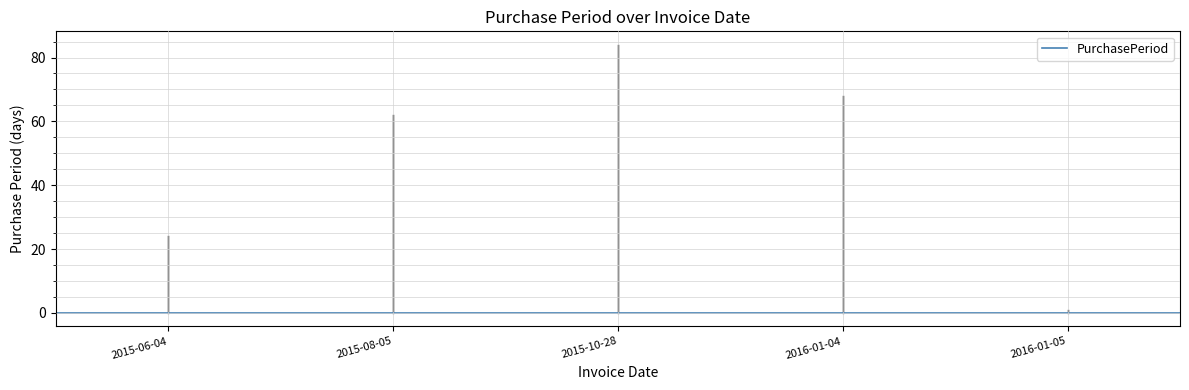

Approximately how many times larger is the value at 2015-10-28 compared to 2016-01-04?

1.2